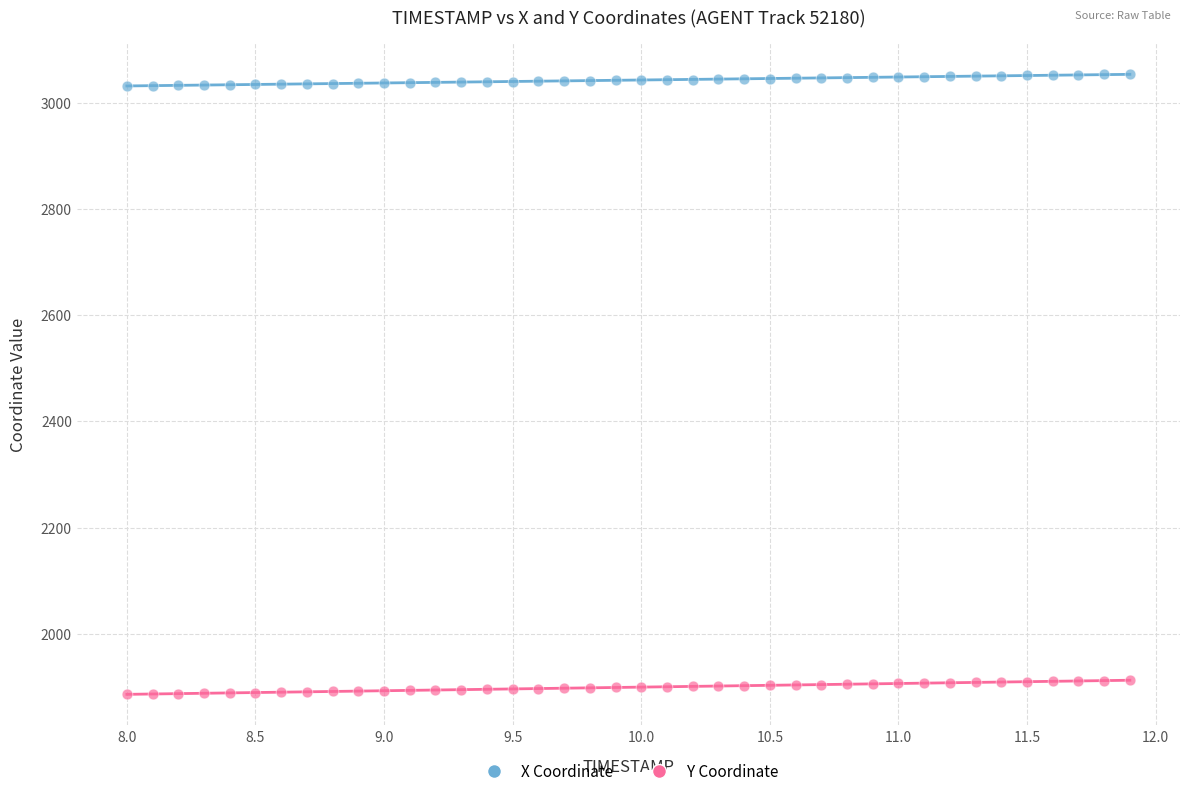

What are all the series names shown in the legend?

X Coordinate, Y Coordinate